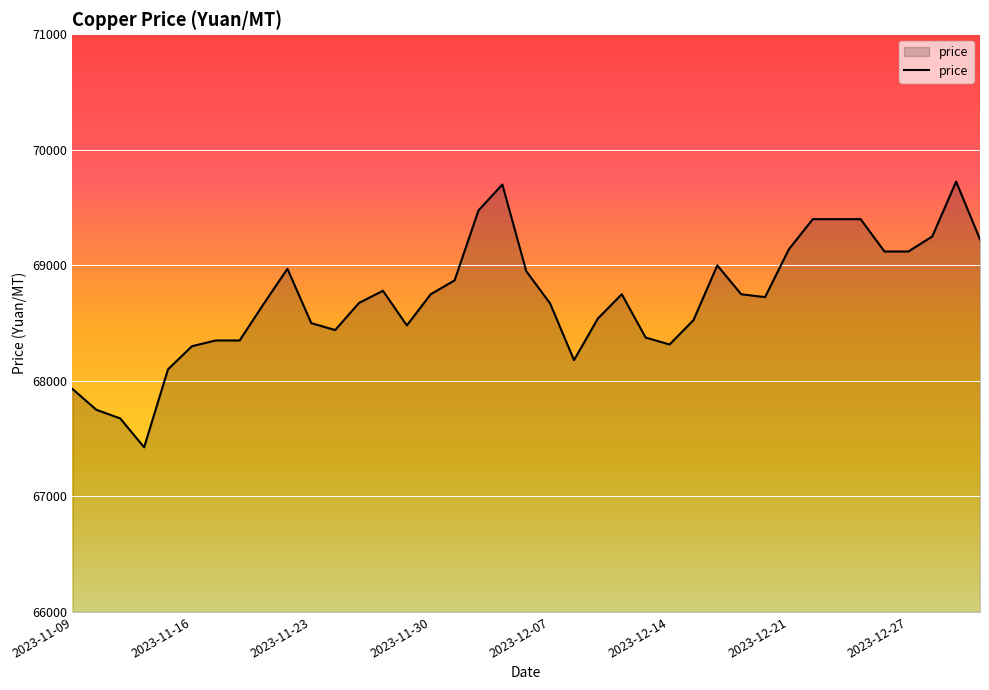

What is the greatest value displayed?

69725